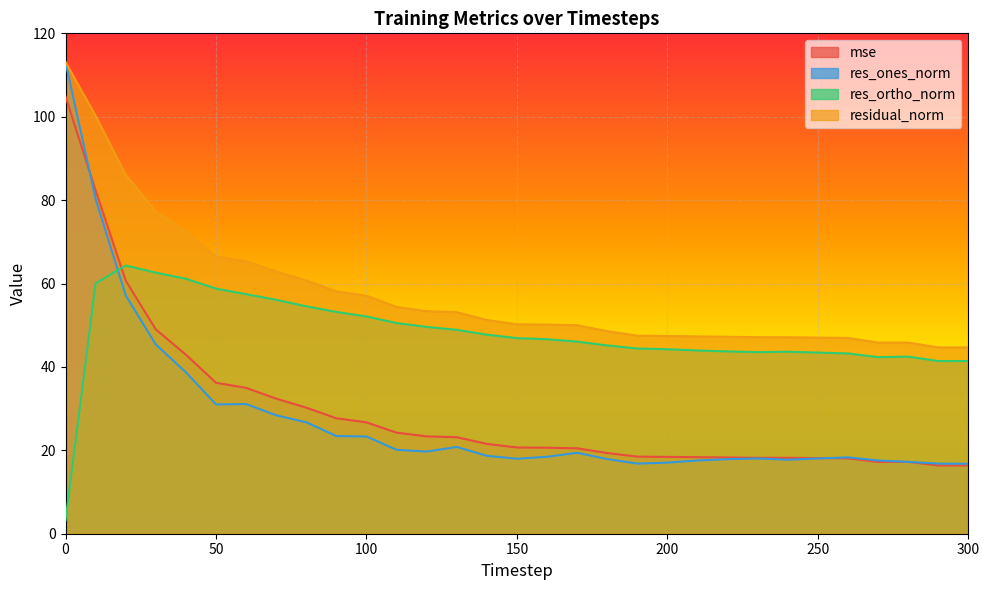

Reading left to right, list all the values displayed in this chart.

mse: 104.8	82.3	60.7	49.0	42.9	36.2	35.0	32.4	30.2	27.7	26.7	24.2	23.3	23.1	21.5	20.7	20.6	20.5	19.3	18.5	18.4	18.4	18.3	18.2	18.2	18.1	18.1	17.2	17.2	16.4	16.4
res_ones_norm: 113.1	80.3	57.2	45.4	38.7	31.0	31.1	28.4	26.7	23.4	23.3	20.1	19.7	20.8	18.7	18.0	18.5	19.4	17.9	16.8	17.0	17.6	17.9	18.0	17.7	18.0	18.3	17.6	17.2	16.8	16.8
res_ortho_norm: 3.2	60.0	64.3	62.6	61.1	58.8	57.4	56.1	54.5	53.2	52.1	50.5	49.6	48.9	47.7	46.9	46.6	46.1	45.2	44.4	44.2	43.9	43.7	43.5	43.6	43.4	43.2	42.3	42.5	41.4	41.4
residual_norm: 113.1	100.2	86.0	77.3	72.4	66.5	65.3	62.9	60.7	58.1	57.1	54.4	53.4	53.1	51.3	50.2	50.2	50.0	48.6	47.5	47.4	47.3	47.2	47.1	47.1	47.0	46.9	45.8	45.8	44.7	44.7